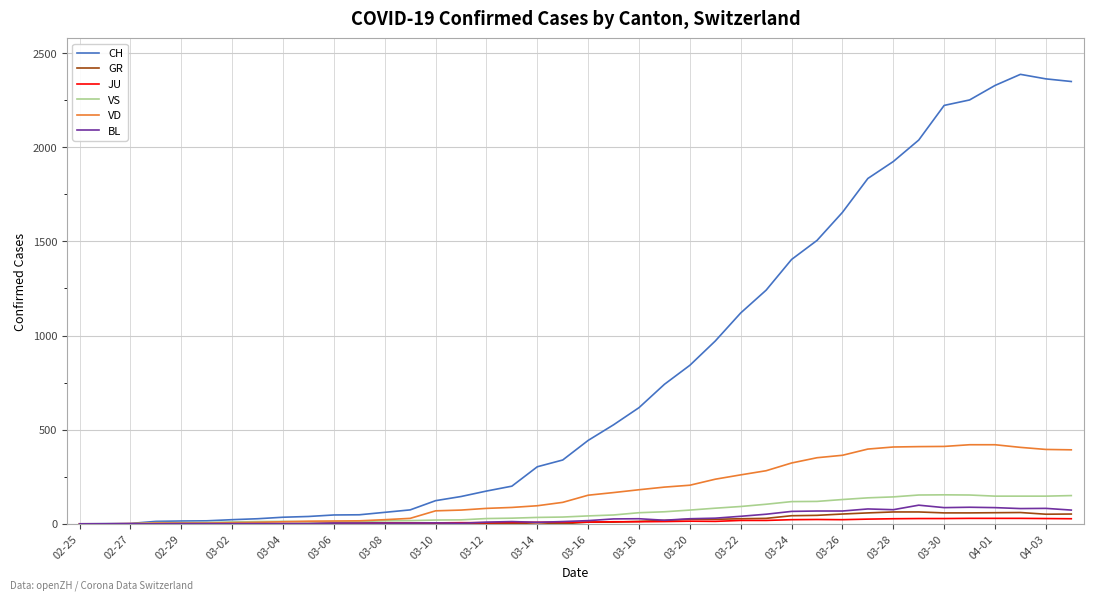

Which series has the largest total across all categories?

CH